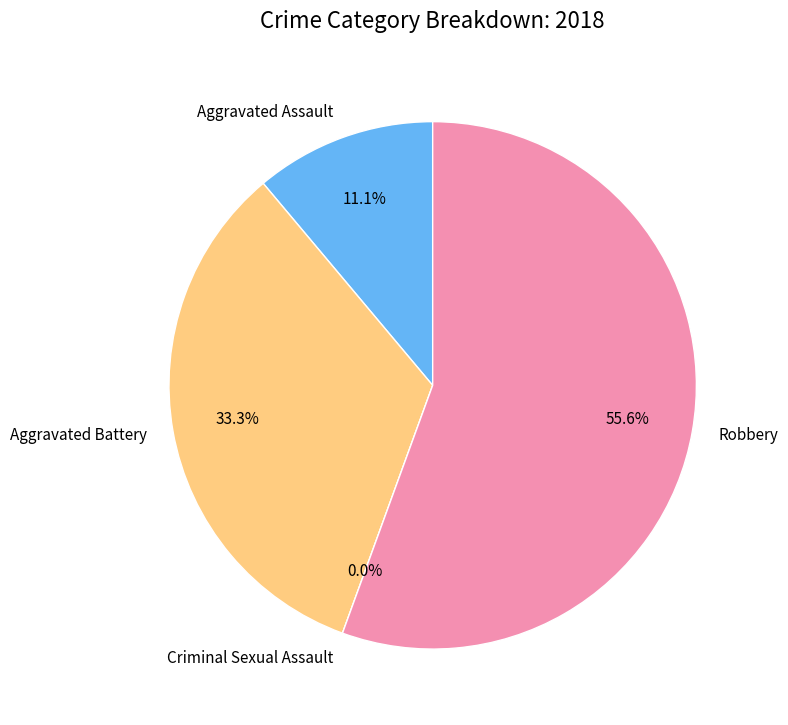

How much of the chart is everything except Robbery?

44.4%